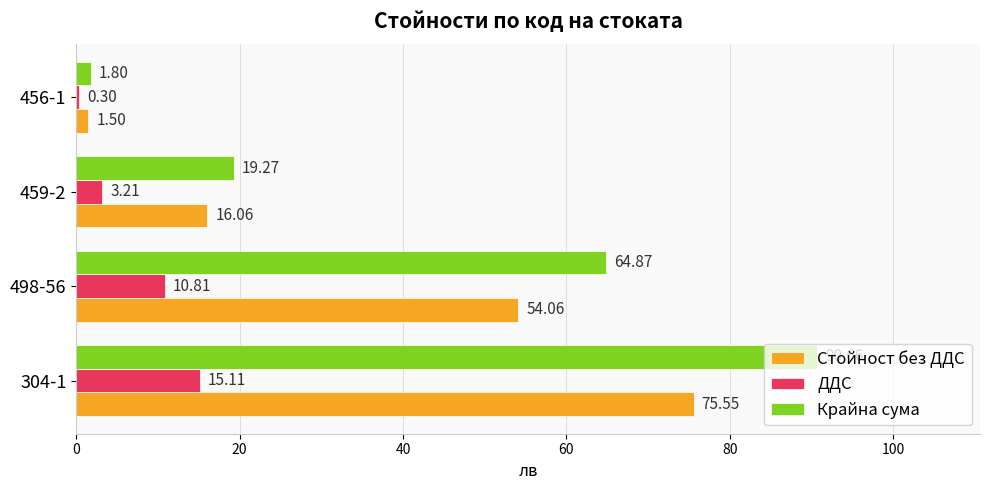

At which category is the sum across all series the highest?

304-1